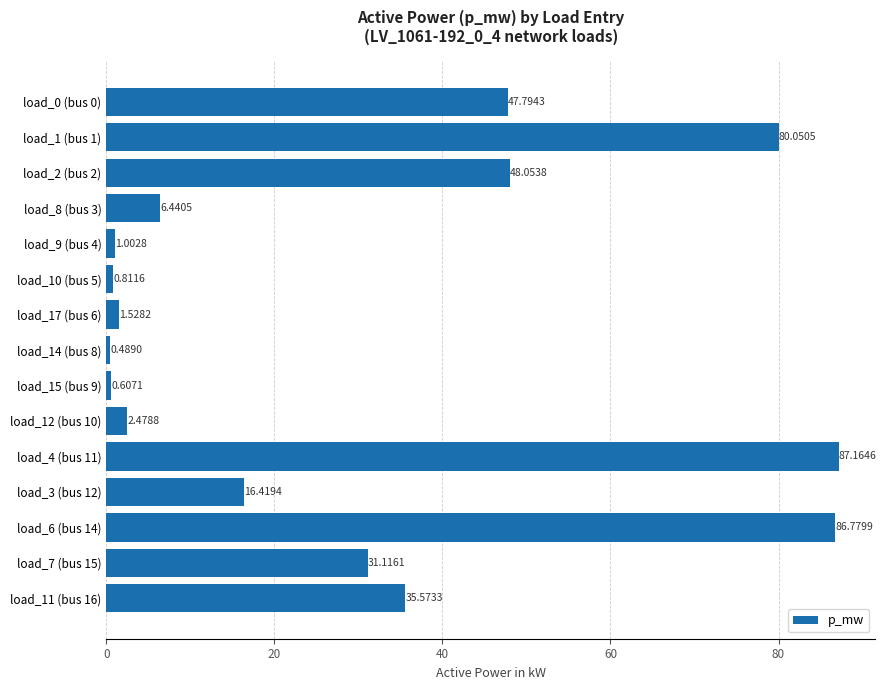

Rank the categories by value from highest to lowest.

load_4 (bus 11), load_6 (bus 14), load_1 (bus 1), load_2 (bus 2), load_0 (bus 0), load_11 (bus 16), load_7 (bus 15), load_3 (bus 12), load_8 (bus 3), load_12 (bus 10), load_17 (bus 6), load_9 (bus 4), load_10 (bus 5), load_15 (bus 9), load_14 (bus 8)